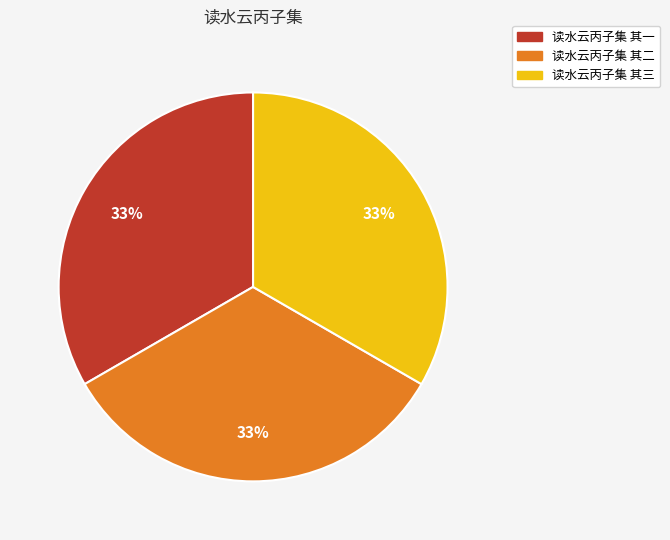

Count the number of slices in the pie.

3